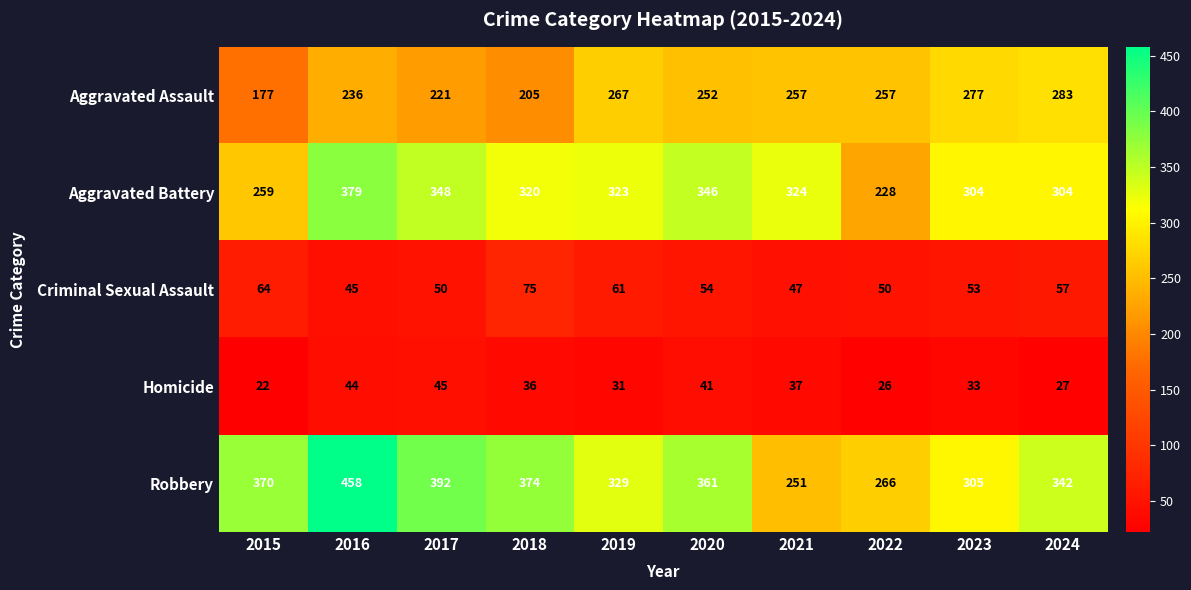

At which label does Criminal Sexual Assault first exceed 54?

2015